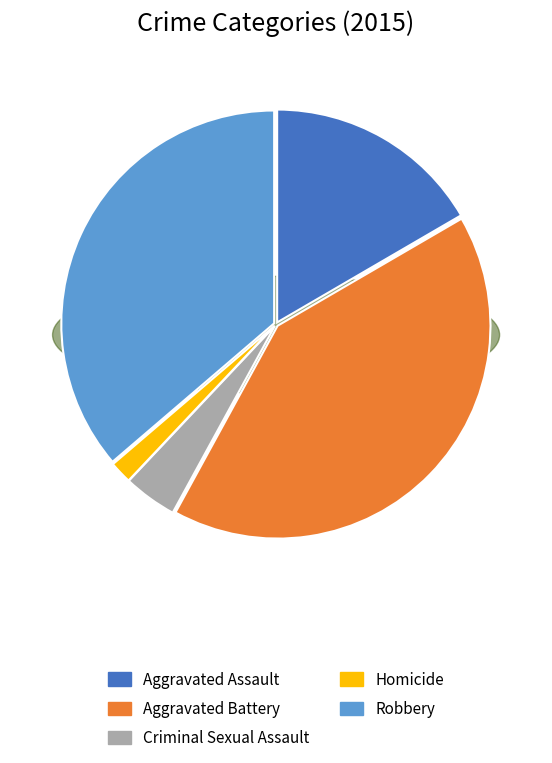

What percentage is the Criminal Sexual Assault slice, to the nearest percent?

4%